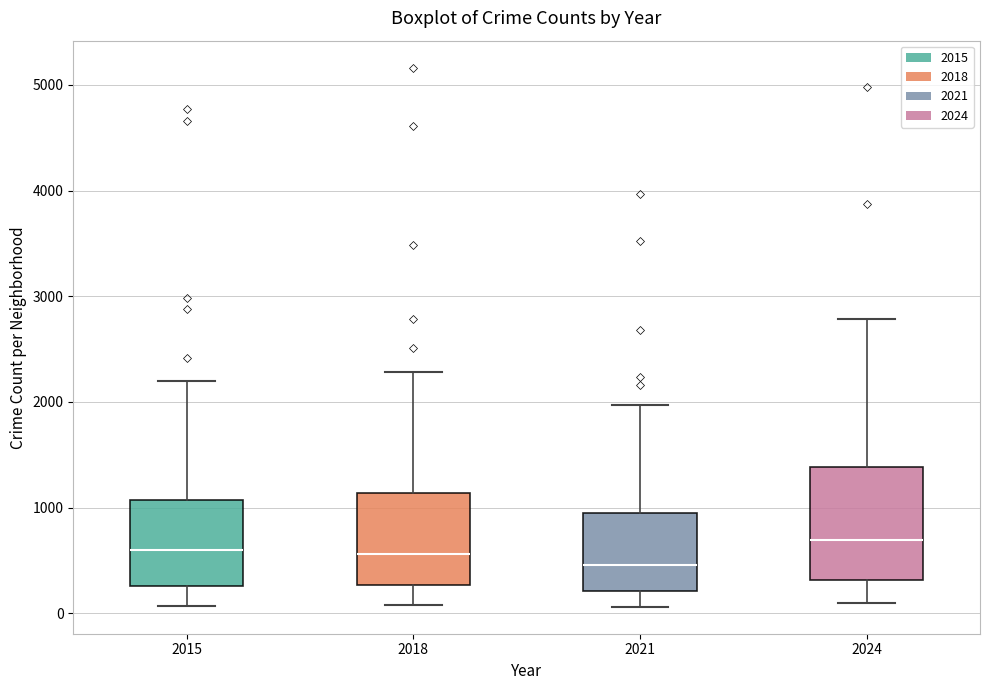

Which box's median line is the lowest?

2021